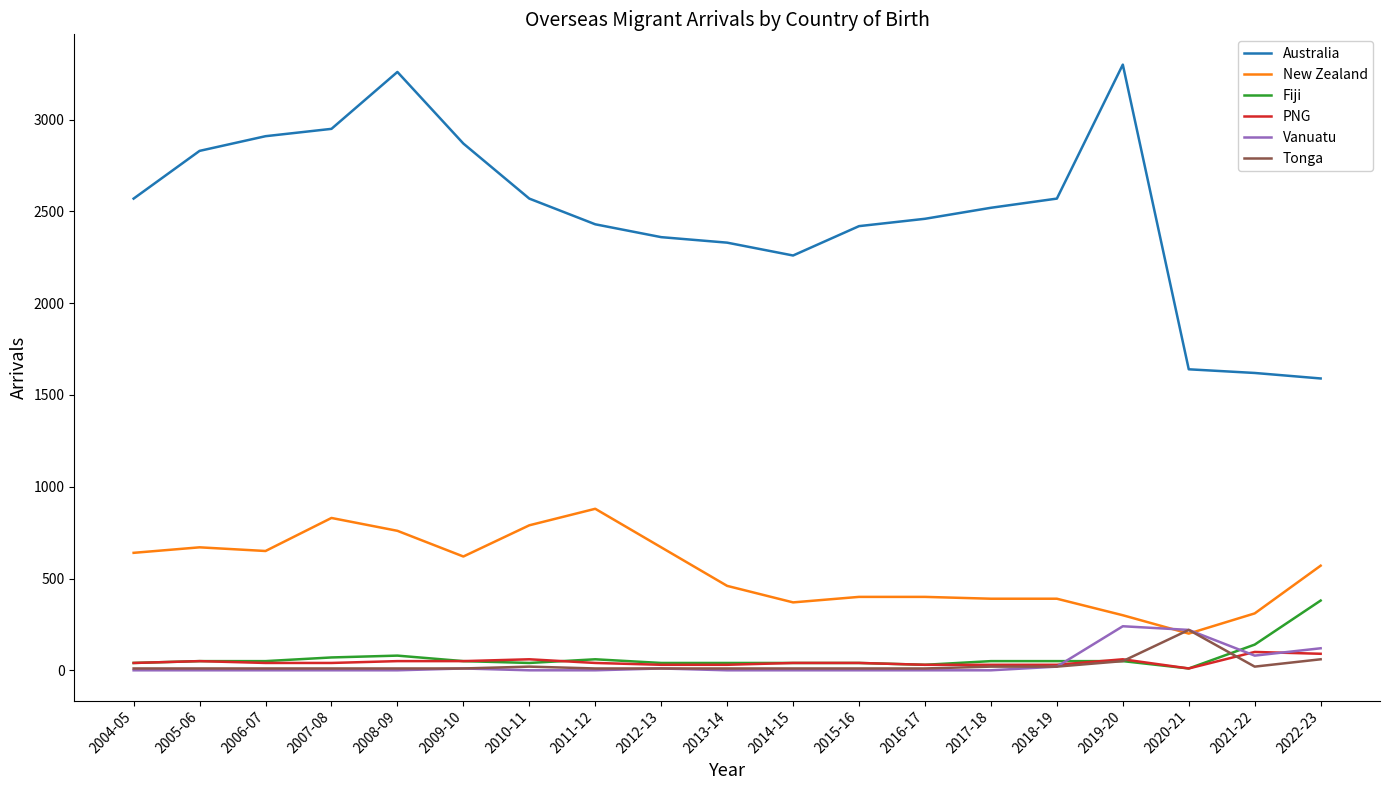

Does the chart display data point markers on the line(s)?

No